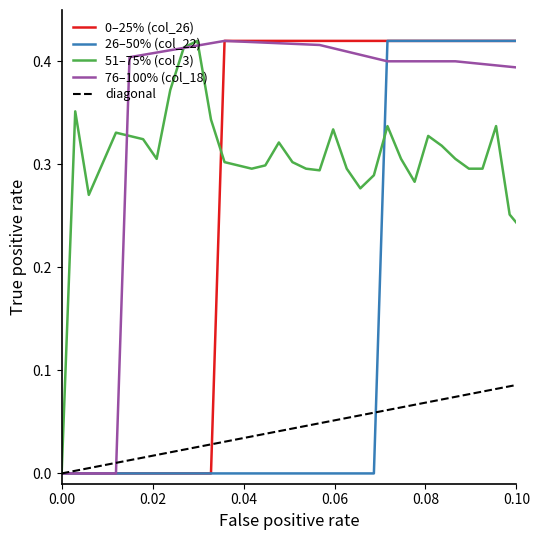

Which series has the largest total across all categories?

76–100% (col_18)